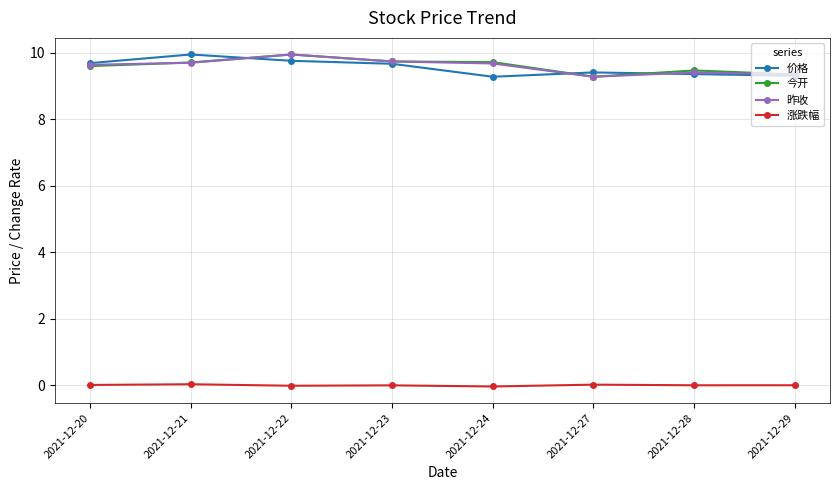

Is the value of 昨收 at 2021-12-24 greater than the value of 今开 at 2021-12-29?

Yes